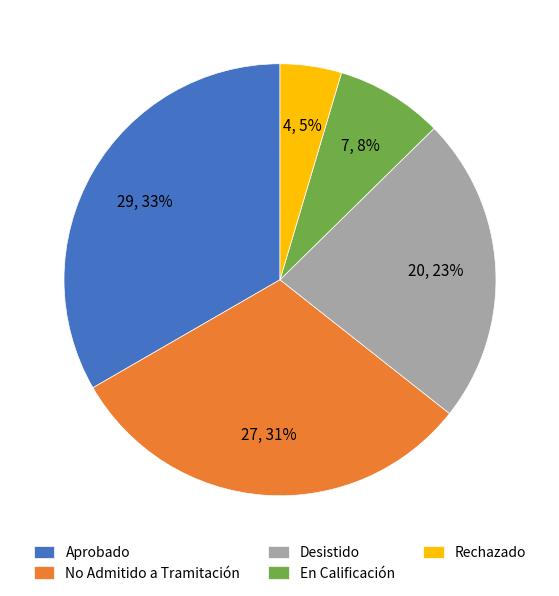

To the nearest percent, what portion does En Calificación represent?

8%